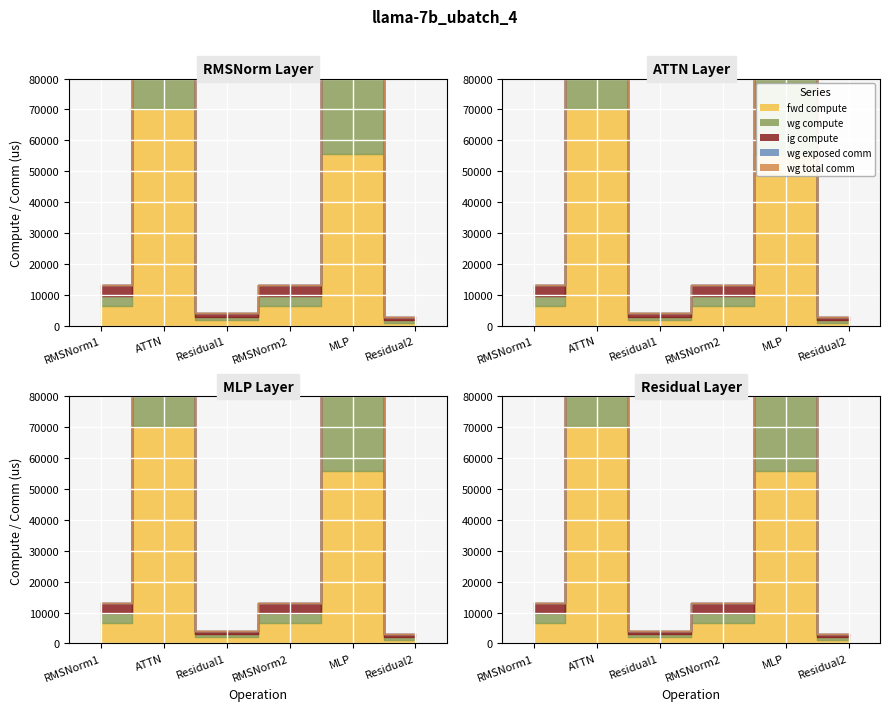

Which series changed the most between RMSNorm1 and RMSNorm2?

fwd compute